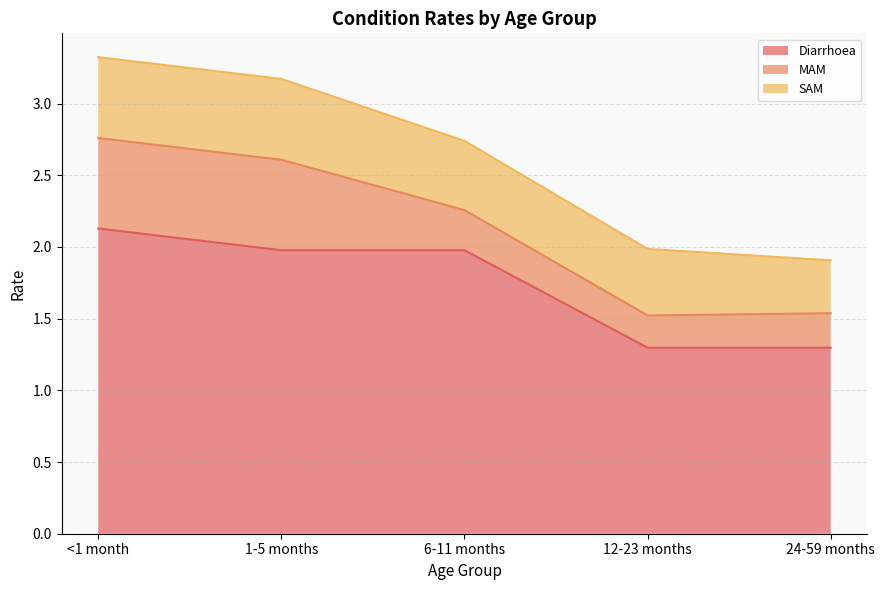

True or false: MAM and Diarrhoea intersect in this chart.

False